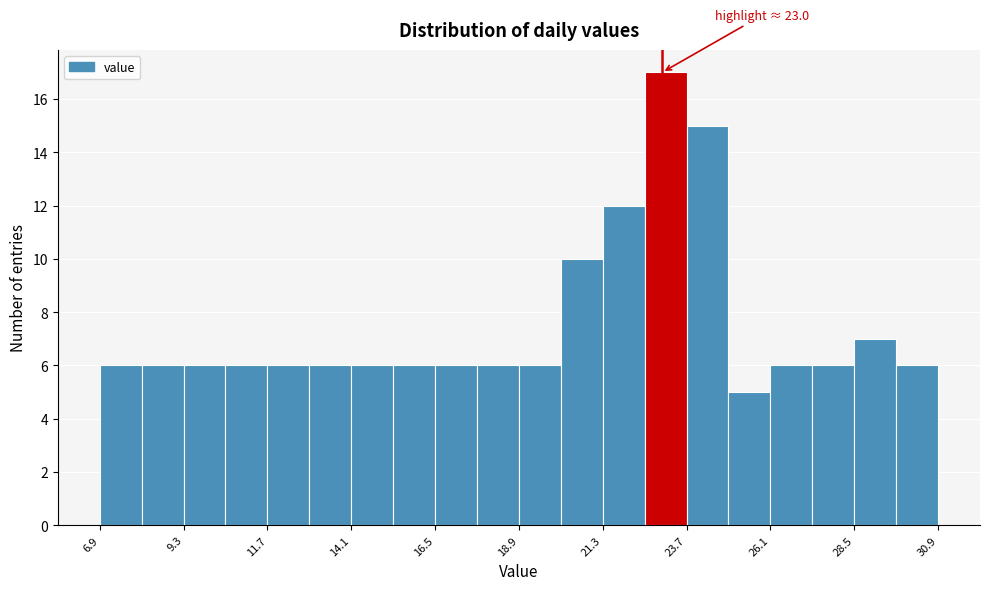

Read against the x-axis, roughly where is the centre of the tallest bar?

23.0